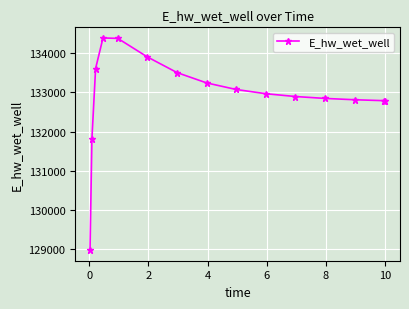

How many values are below 132963?

7